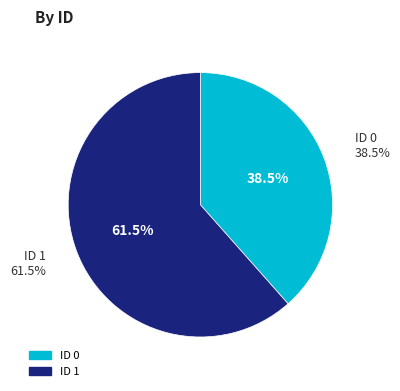

The 1 slice represents 62% of the pie. True or false?

True